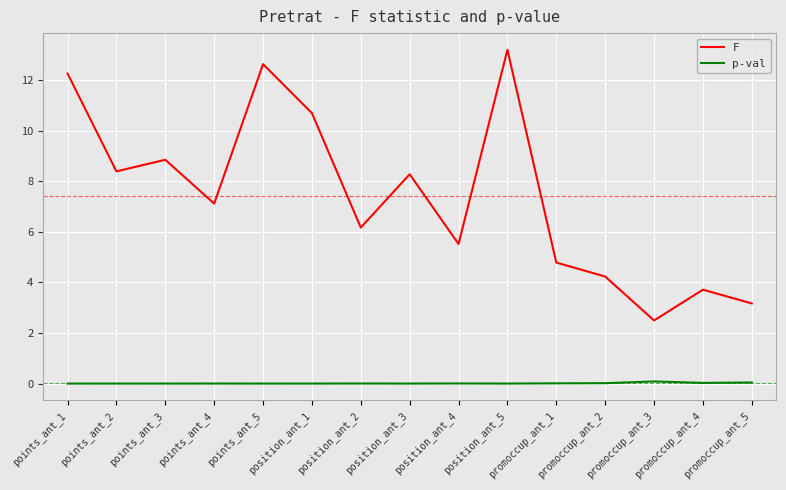

How many distinct data groups are displayed?

2